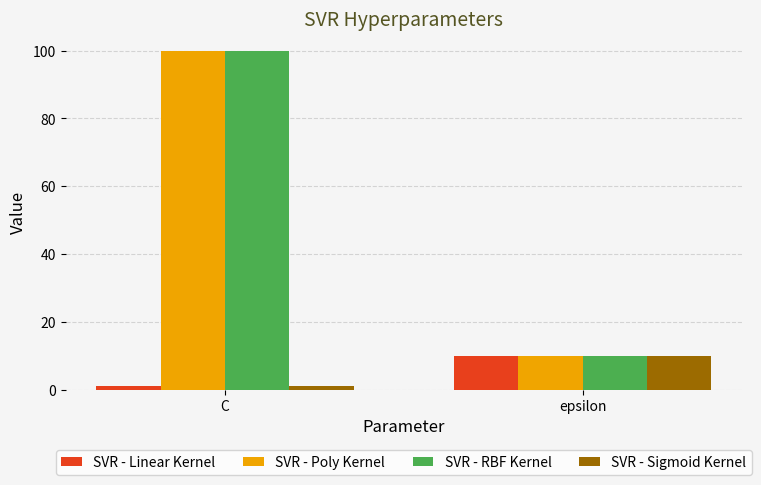

Count the number of categories in the chart.

2